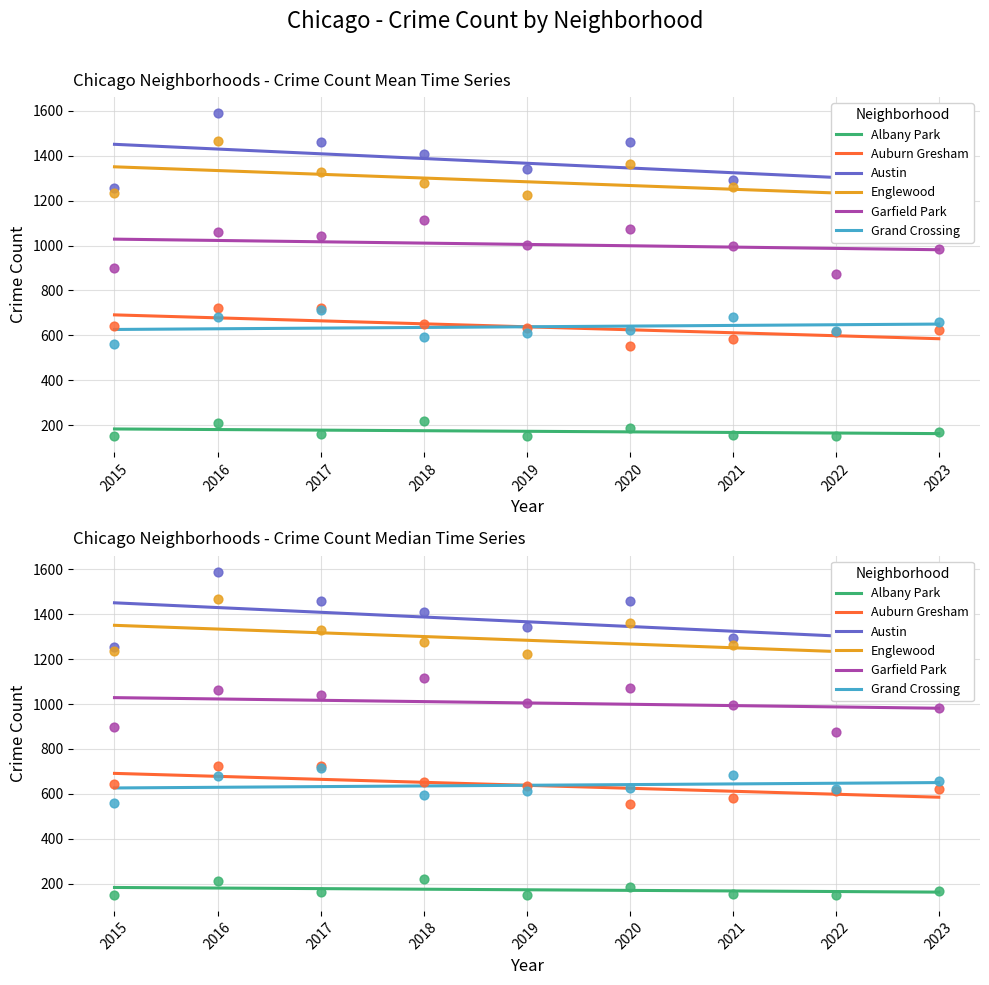

At which category is the sum across all series the highest?

2015